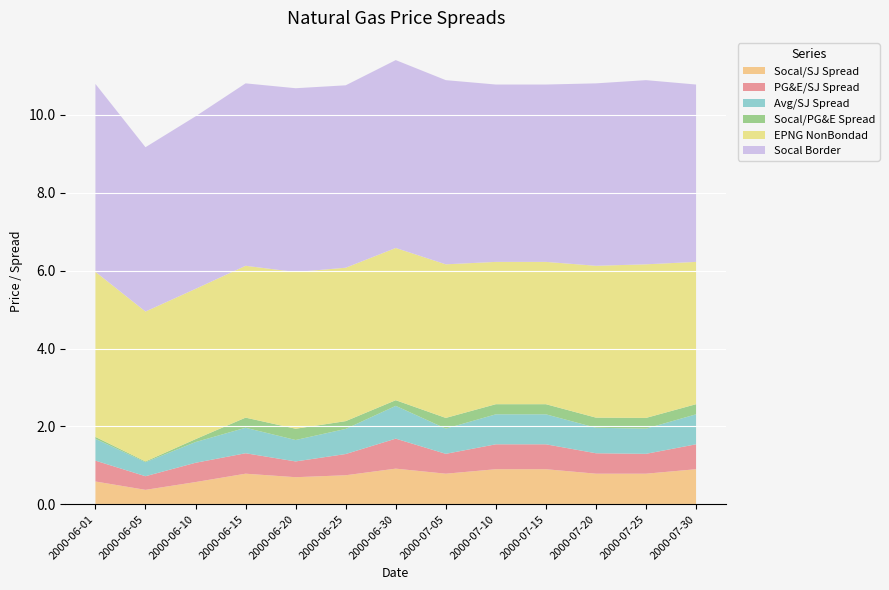

Reading right to left, extract all data points from this chart.

Socal/SJ Spread: 0.9	0.8	0.8	0.9	0.9	0.8	0.9	0.7	0.7	0.8	0.6	0.4	0.6
PG&E/SJ Spread: 0.6	0.5	0.5	0.6	0.6	0.5	0.8	0.5	0.4	0.5	0.5	0.4	0.5
Avg/SJ Spread: 0.8	0.6	0.7	0.8	0.8	0.6	0.8	0.6	0.6	0.7	0.5	0.4	0.6
Socal/PG&E Spread: 0.3	0.3	0.3	0.3	0.3	0.3	0.1	0.2	0.3	0.3	0.1	0.0	0.0
EPNG NonBondad: 3.7	3.9	3.9	3.7	3.7	3.9	3.9	3.9	4.0	3.9	3.9	3.8	4.2
Socal Border: 4.6	4.7	4.7	4.6	4.6	4.7	4.8	4.7	4.7	4.7	4.4	4.2	4.8